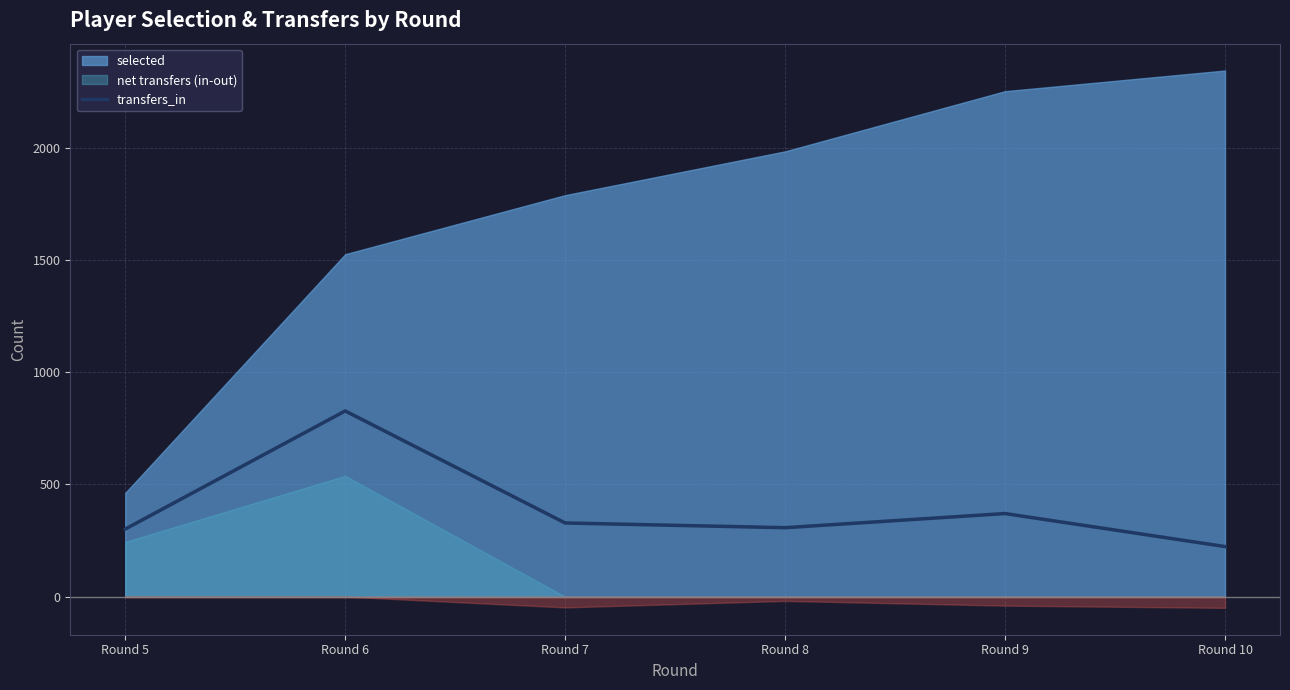

What is the value of the 2nd point from the left?

827